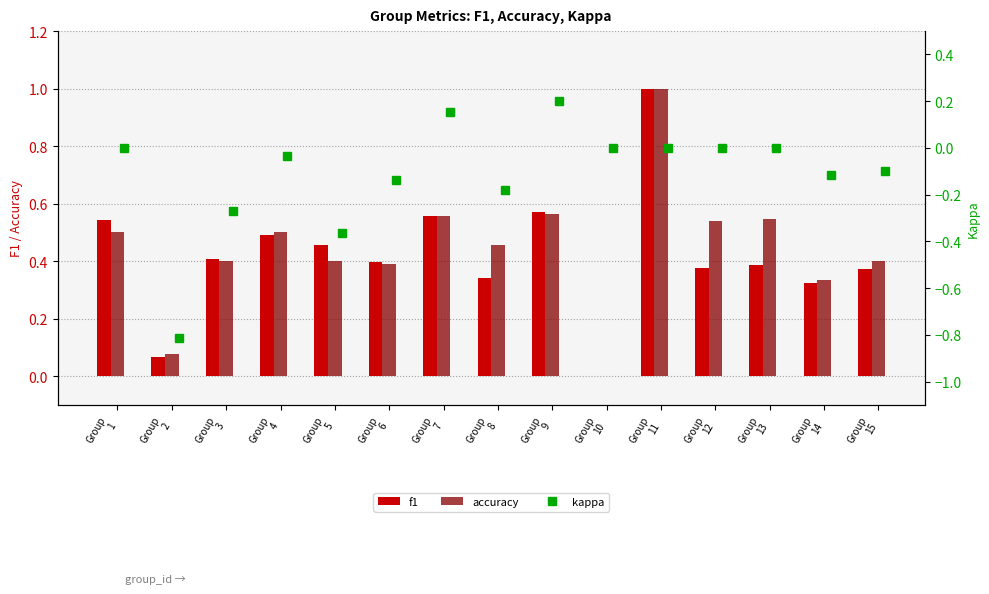

What is the average value of the kappa series?

-0.1